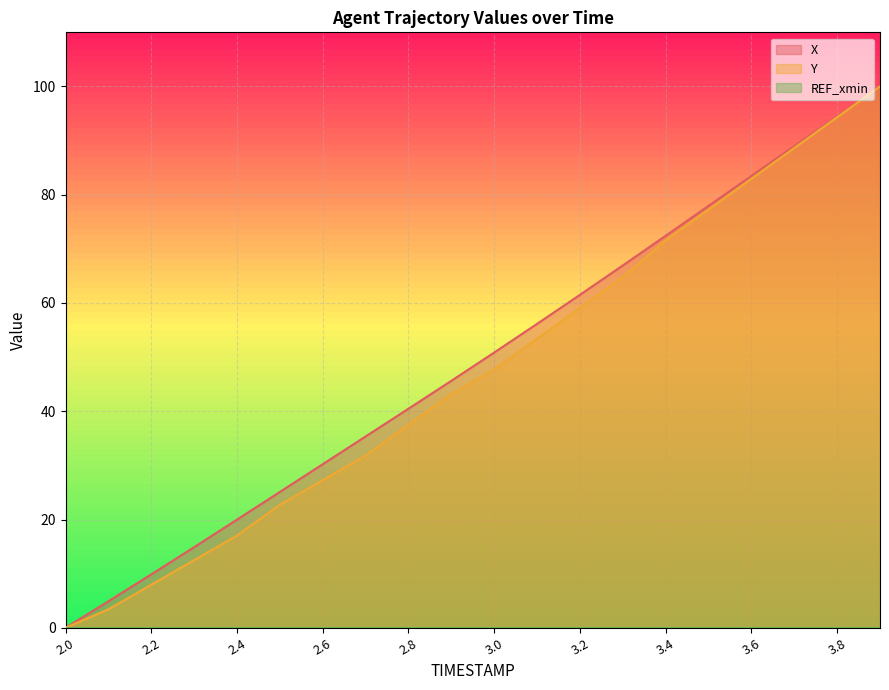

Is the value of X at 2.0 greater than the value of Y at 2.4?

No